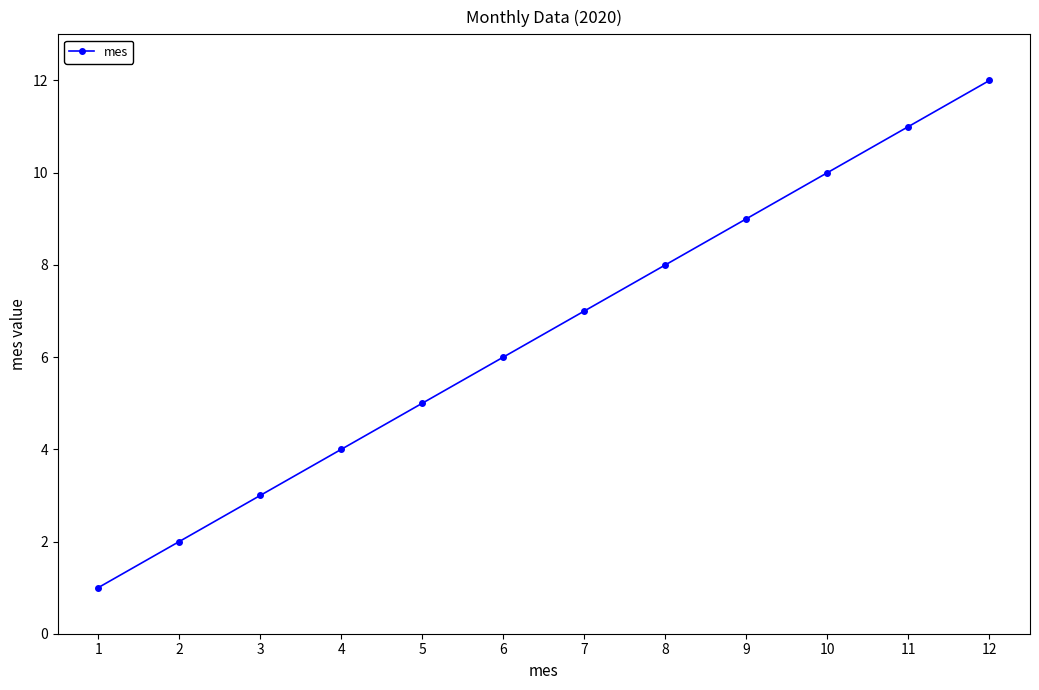

At which category does the chart reach its peak across all series?

12